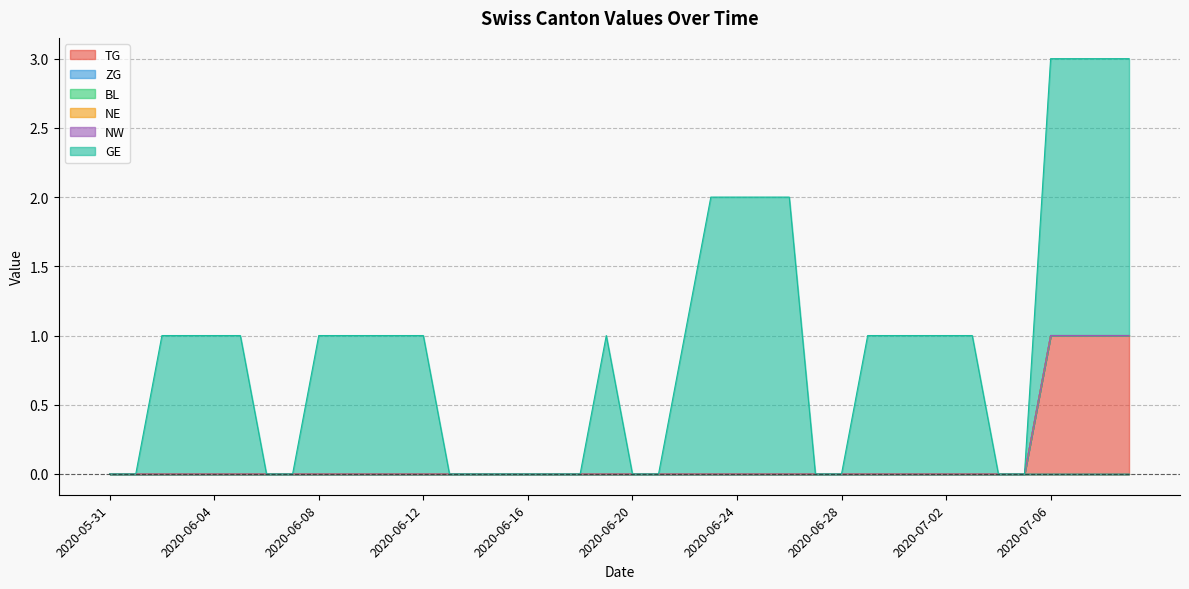

How many lines are shown in the chart?

6